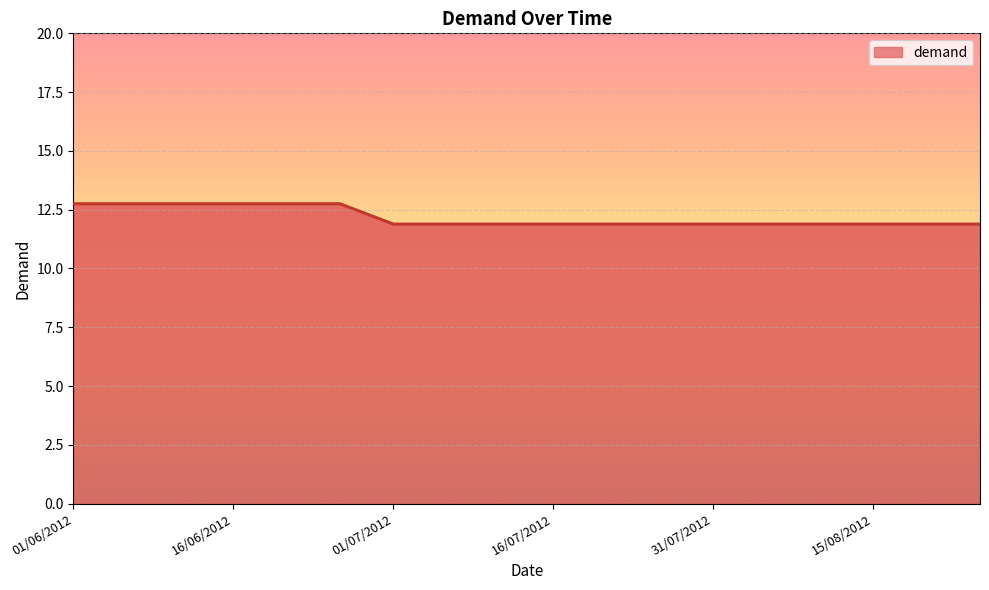

True or false: there are more than 1 points higher than both neighbors.

False